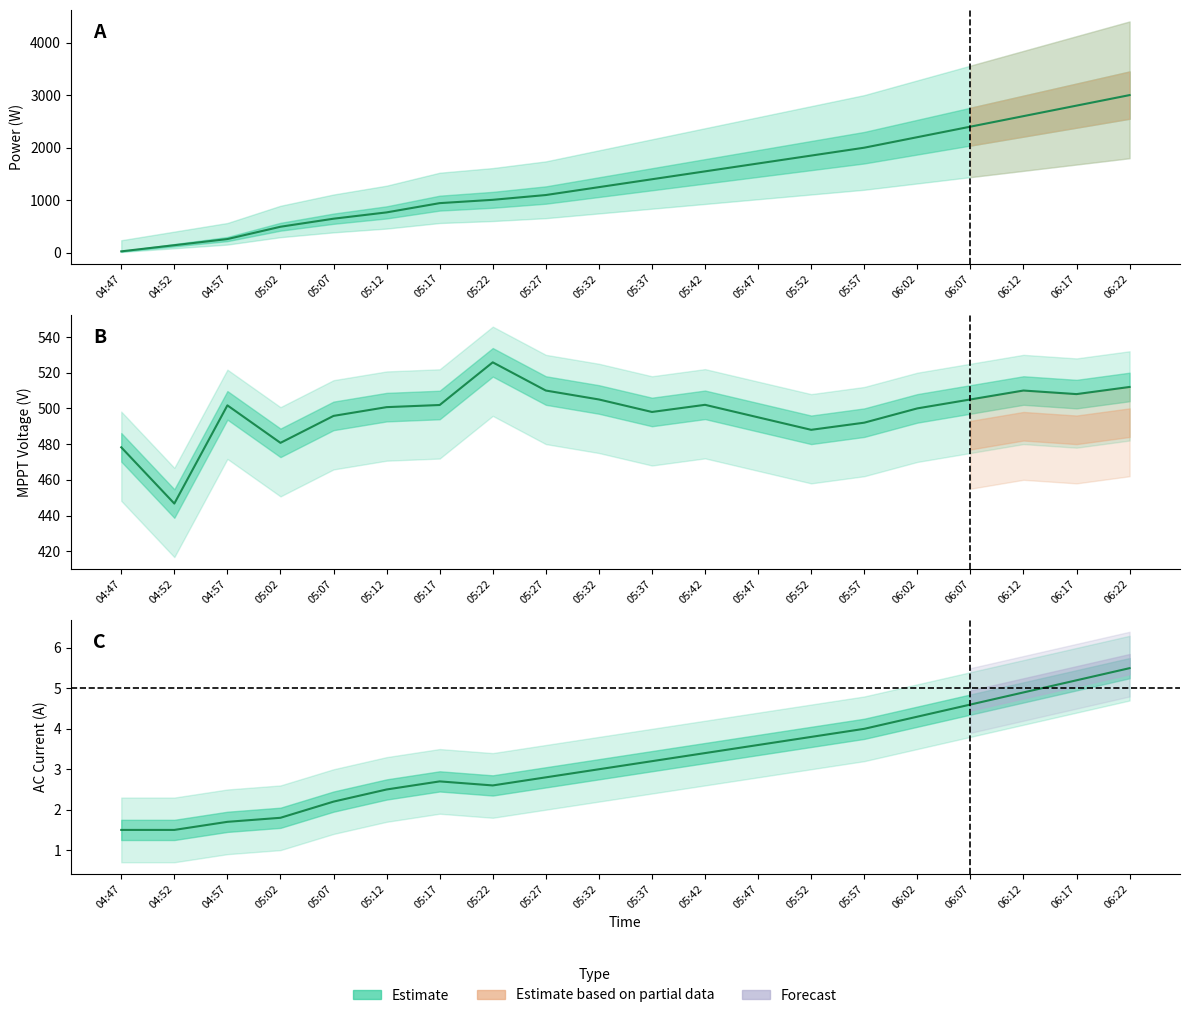

Reading left to right, extract all data points from this chart.

Power(W): 04:47=29.0	04:52=146.0	04:57=263.0	05:02=497.0	05:07=650.0	05:12=770.0	05:17=946.0	05:22=1009.0	05:27=1100.0	05:32=1250.0	05:37=1400.0	05:42=1550.0	05:47=1700.0	05:52=1850.0	05:57=2000.0	06:02=2200.0	06:07=2400.0	06:12=2600.0	06:17=2800.0	06:22=3000.0
V MPPT 2(V): 04:47=478.2	04:52=446.7	04:57=501.7	05:02=480.7	05:07=495.8	05:12=500.7	05:17=501.9	05:22=525.8	05:27=510.0	05:32=505.0	05:37=498.0	05:42=502.0	05:47=495.0	05:52=488.0	05:57=492.0	06:02=500.0	06:07=505.0	06:12=510.0	06:17=508.0	06:22=512.0
I AC 1(A): 04:47=1.5	04:52=1.5	04:57=1.7	05:02=1.8	05:07=2.2	05:12=2.5	05:17=2.7	05:22=2.6	05:27=2.8	05:32=3.0	05:37=3.2	05:42=3.4	05:47=3.6	05:52=3.8	05:57=4.0	06:02=4.3	06:07=4.6	06:12=4.9	06:17=5.2	06:22=5.5